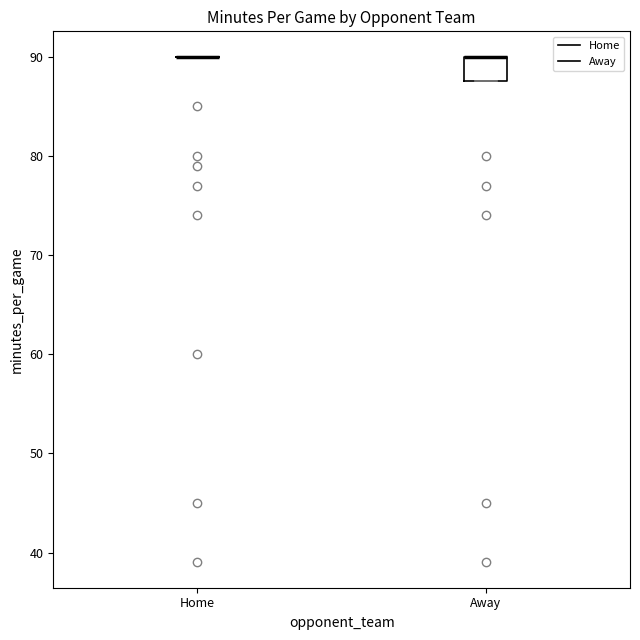

Reading left to right, transcribe this box plot: for each box, give where its median line is, the range the box spans, and where its two whiskers end, as read against the y-axis. The values are not printed on the chart, so give them approximately, as read against the axis.

Home: box collapsed to a line at 90, whiskers 90 to 90
Away: median 90 (drawn on the box's upper edge), box 88 to 90, whiskers 88 to 90